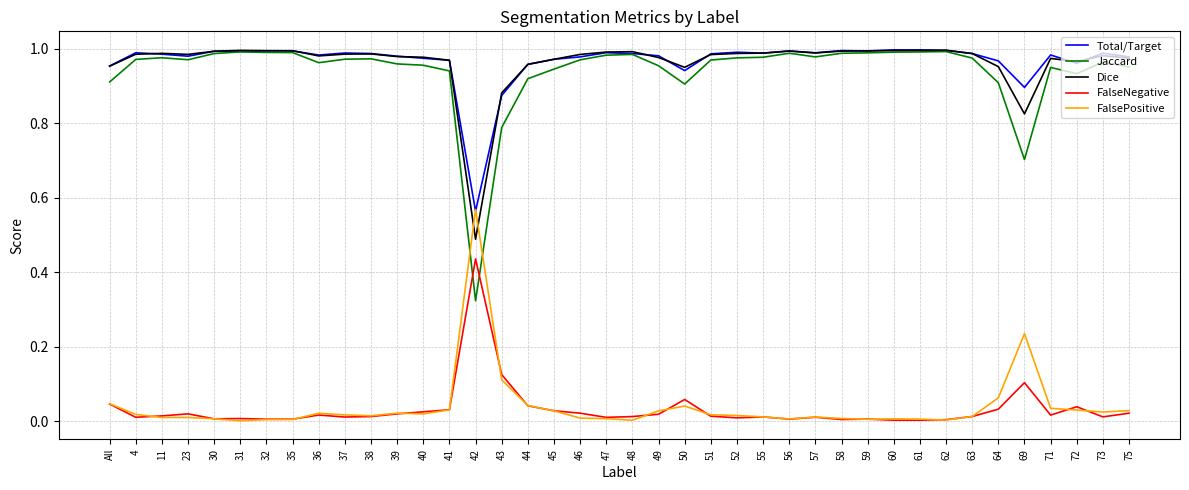

Does the chart display data point markers on the line(s)?

No